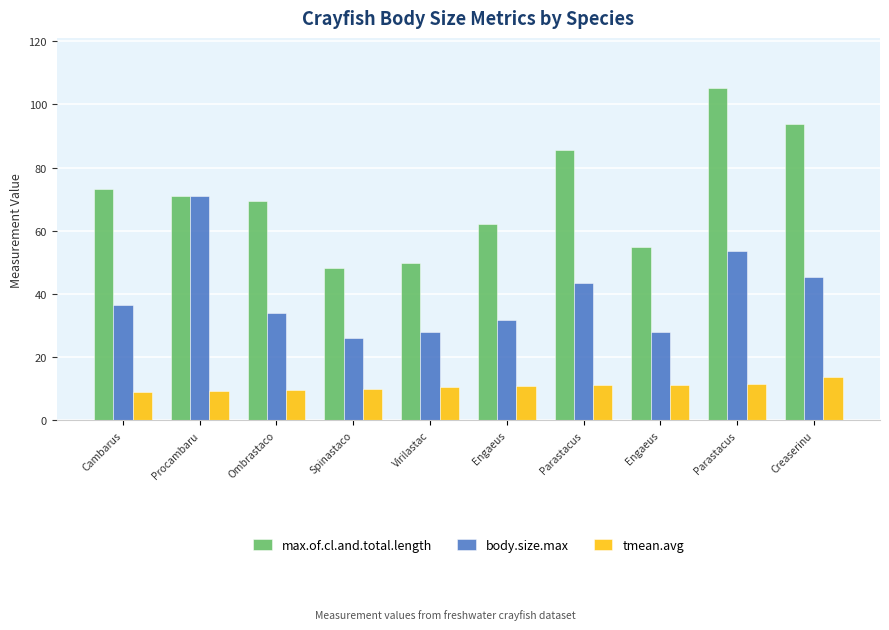

How many groups of bars are there?

10